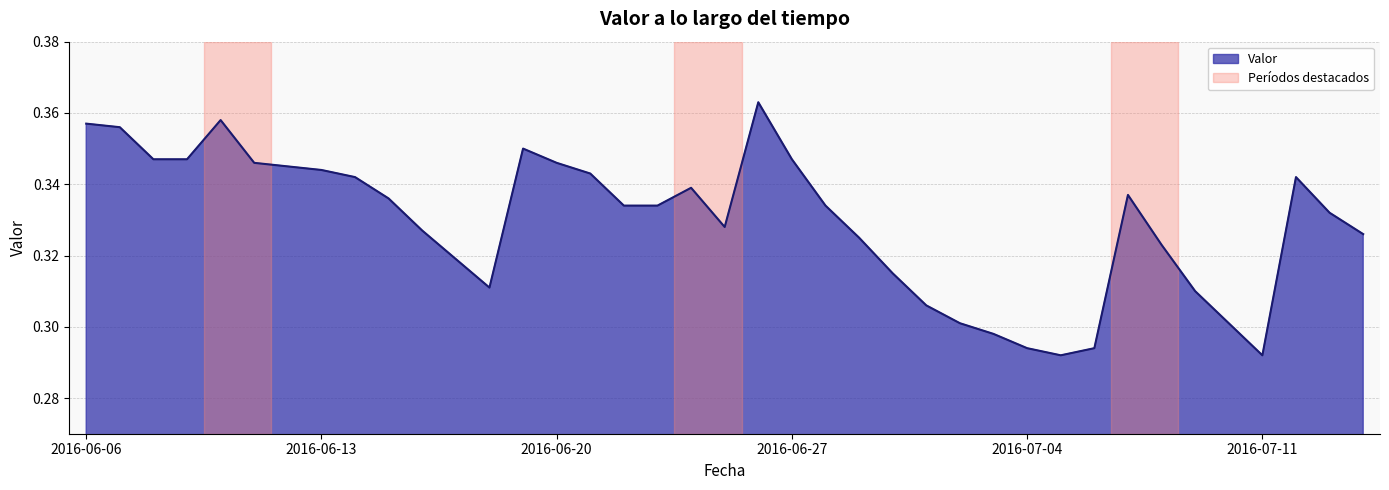

List the labels in order of value, smallest first.

2016-07-05, 2016-07-11, 2016-07-04, 2016-07-06, 2016-07-03, 2016-07-02, 2016-07-10, 2016-07-01, 2016-07-09, 2016-06-18, 2016-06-30, 2016-06-17, 2016-07-08, 2016-06-29, 2016-07-14, 2016-06-16, 2016-06-25, 2016-07-13, 2016-06-22, 2016-06-23, 2016-06-28, 2016-06-15, 2016-07-07, 2016-06-24, 2016-06-14, 2016-07-12, 2016-06-21, 2016-06-13, 2016-06-12, 2016-06-11, 2016-06-20, 2016-06-08, 2016-06-09, 2016-06-27, 2016-06-19, 2016-06-07, 2016-06-06, 2016-06-10, 2016-06-26